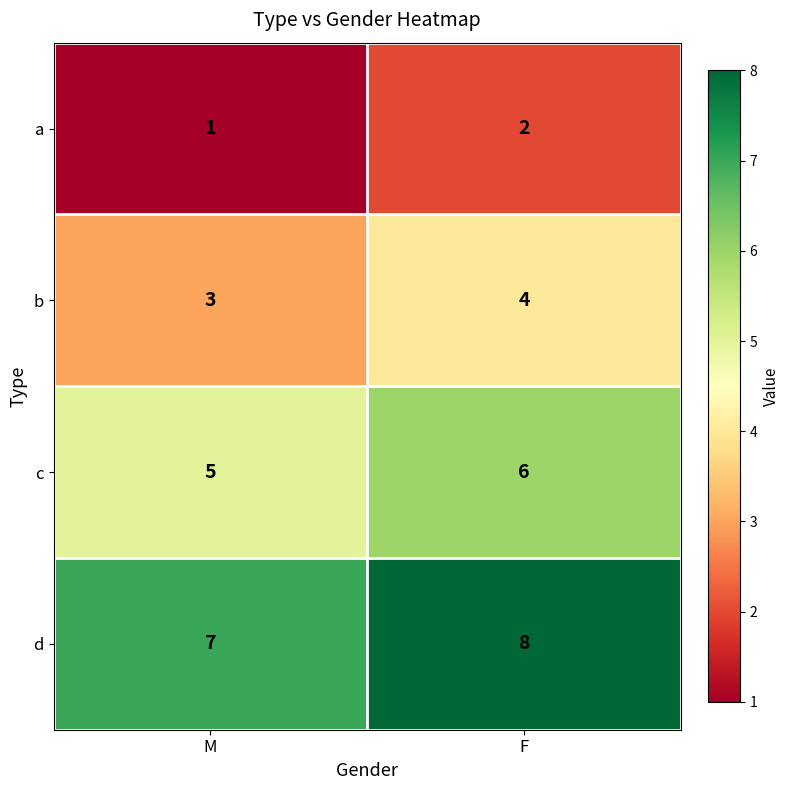

What is the sum of the a values at F and M?

3